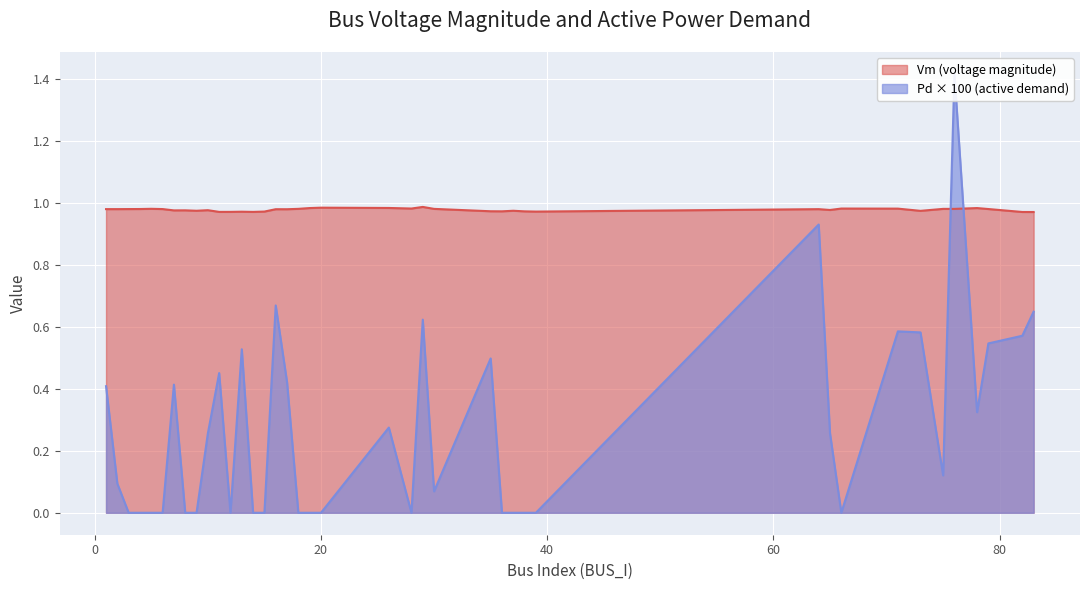

Rank the series by their average value, from lowest to highest.

Pd, Vm